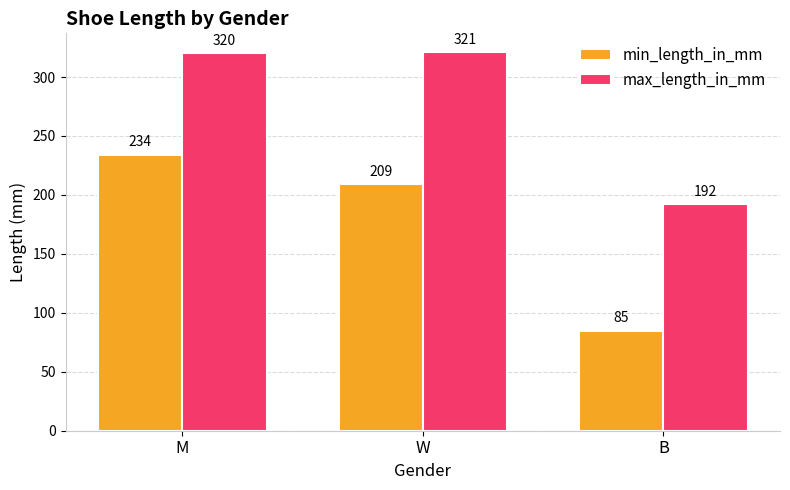

What is the value of the min_length_in_mm bar at the 2nd from the left?

209